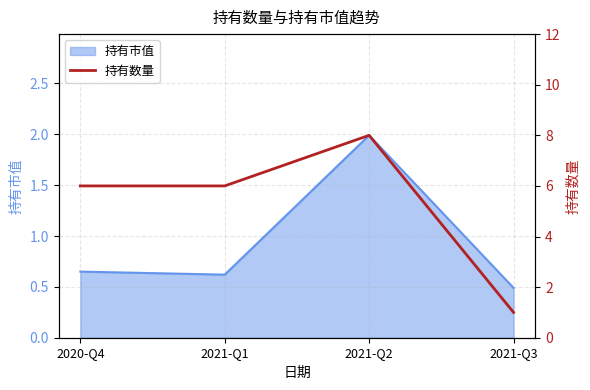

Does the chart display data point markers on the line(s)?

No